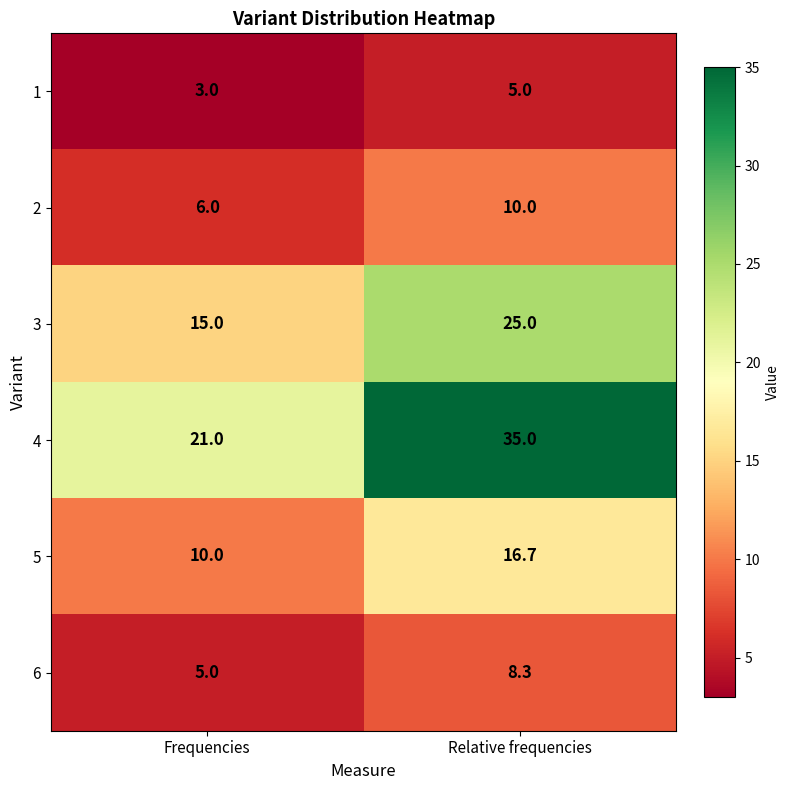

Reading left to right, extract all data points from this chart.

1: Frequencies=3.0	Relative frequencies=5.0
2: Frequencies=6.0	Relative frequencies=10.0
3: Frequencies=15.0	Relative frequencies=25.0
4: Frequencies=21.0	Relative frequencies=35.0
5: Frequencies=10.0	Relative frequencies=16.7
6: Frequencies=5.0	Relative frequencies=8.3